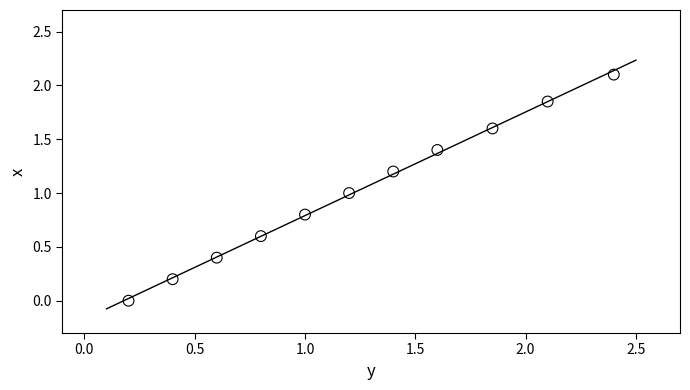

What is the range of X values (max minus min)?

2.2